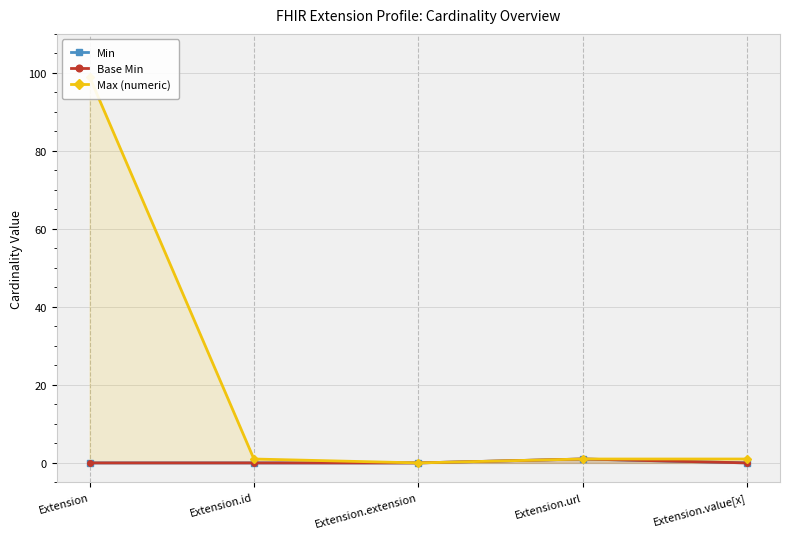

Reading right to left, extract all data points from this chart.

Min: Extension.value[x]=0	Extension.url=1	Extension.extension=0	Extension.id=0	Extension=0
Base Min: Extension.value[x]=0	Extension.url=1	Extension.extension=0	Extension.id=0	Extension=0
Max (numeric): Extension.value[x]=1	Extension.url=1	Extension.extension=0	Extension.id=1	Extension=99